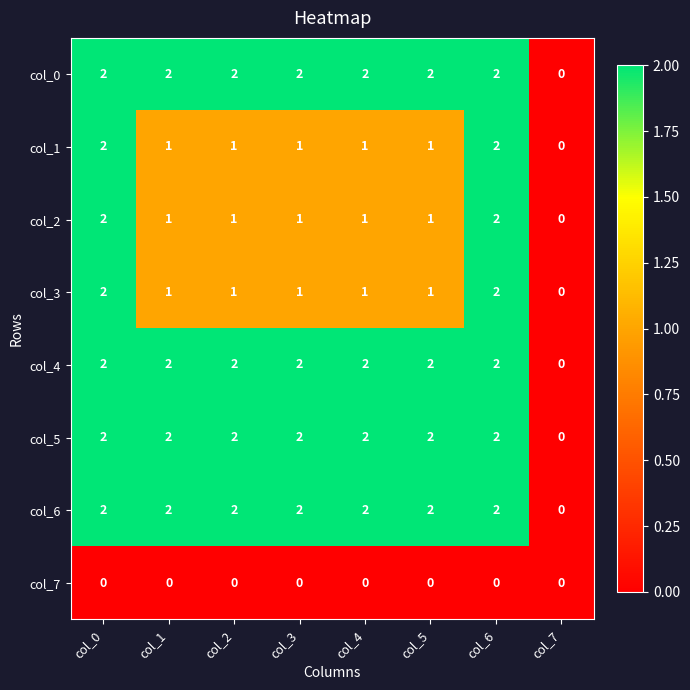

What is the total value across all series at col_0?

14